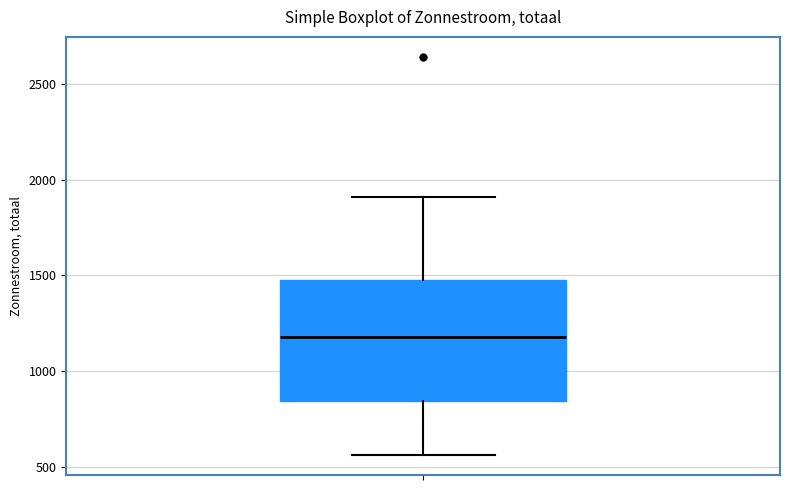

Where does the upper whisker of the box end on the y-axis? The values are not printed on the chart, so give them approximately, as read against the axis.

1900